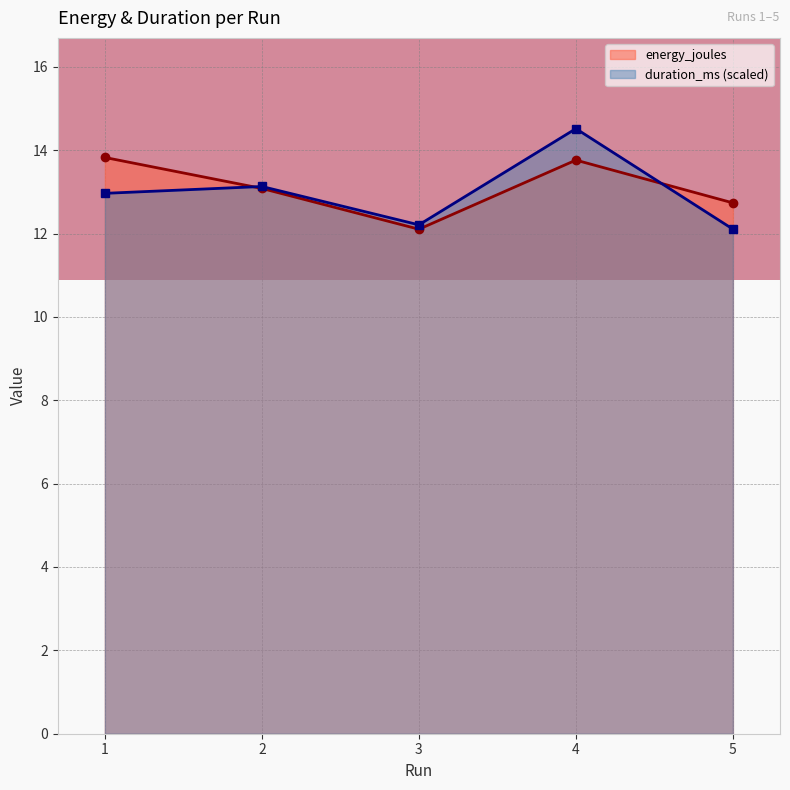

At which label does energy_joules first exceed 13?

1